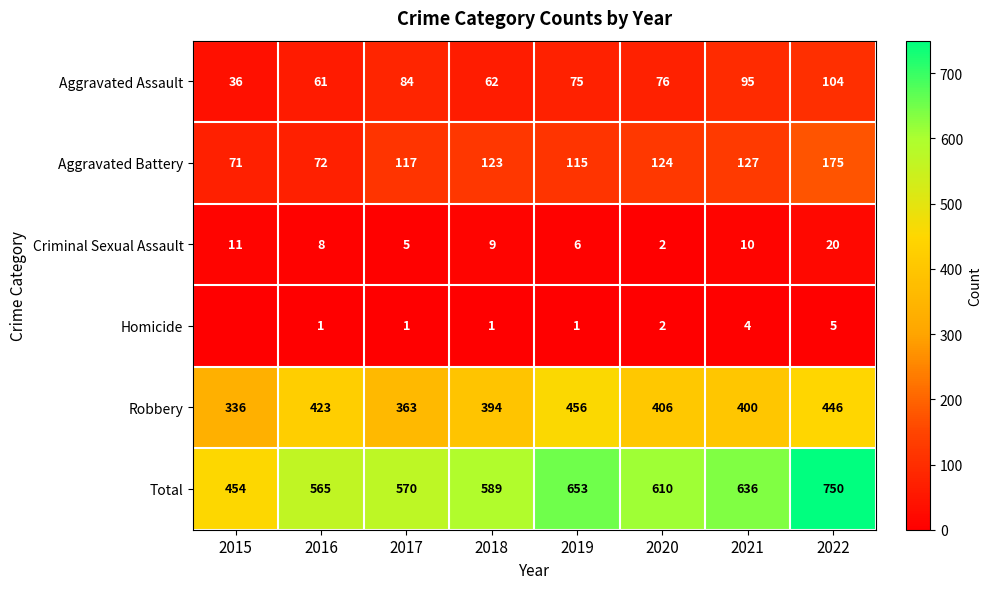

Which series changed the most between 2021 and 2022?

Total